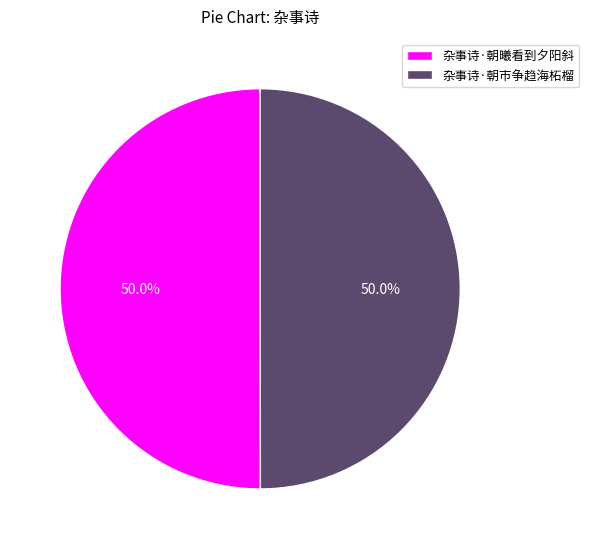

Approximately how many times larger is the value at 杂事诗·朝曦看到夕阳斜 compared to 杂事诗·朝市争趋海柘榴?

1.0